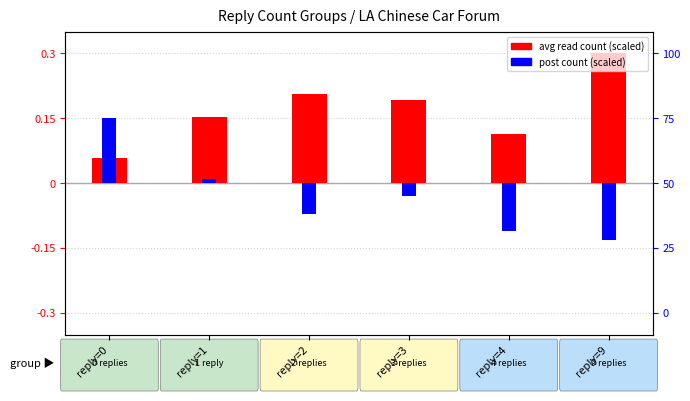

What is the difference between the maximum and minimum values in the post count (scaled) series?

0.3